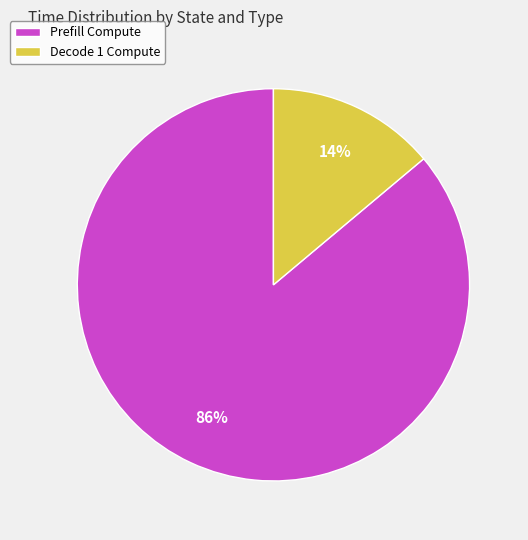

Which category has the smallest portion of the pie?

Decode 1 Compute